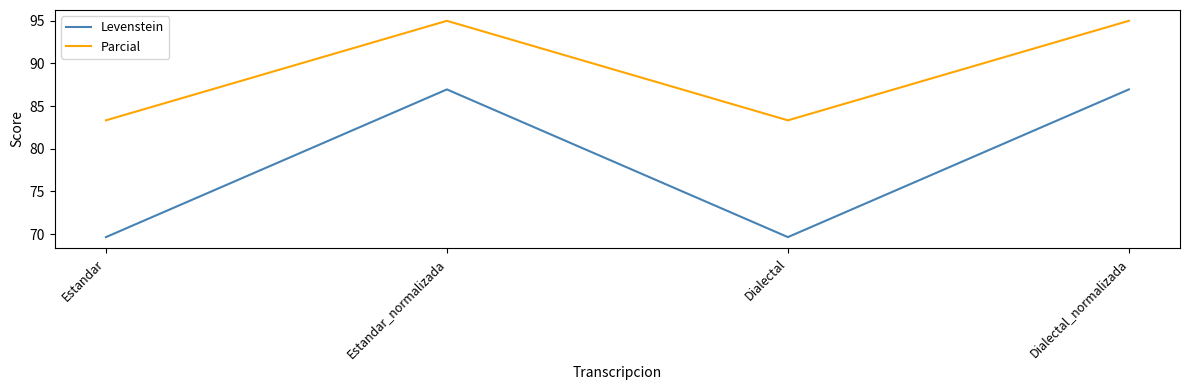

Which series has the largest total across all categories?

Parcial